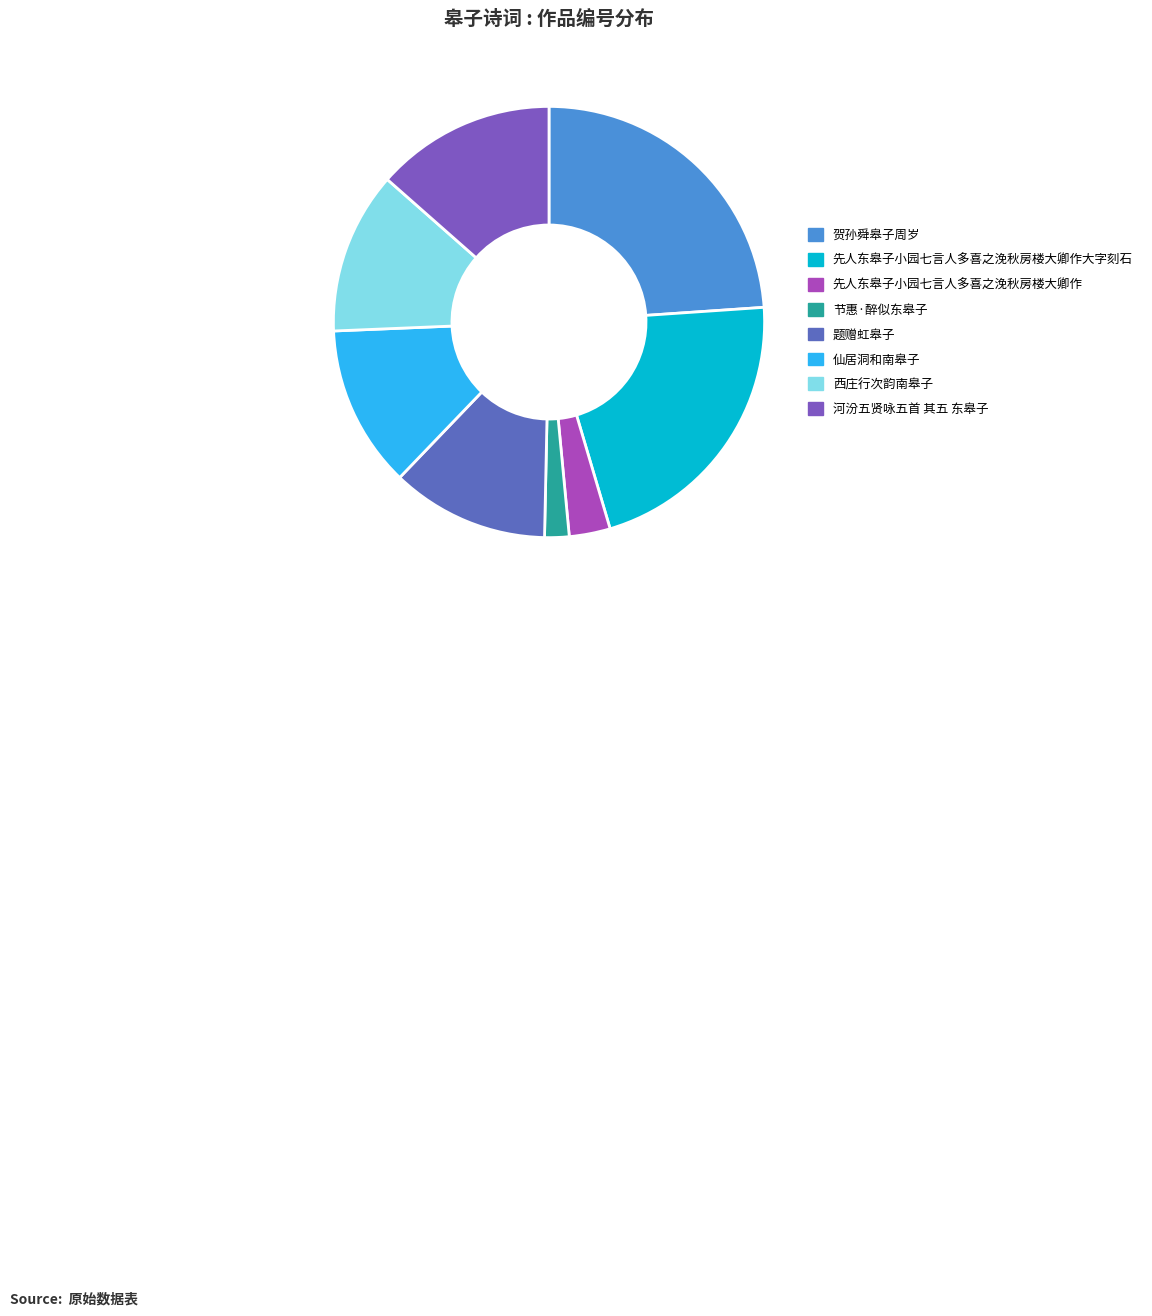

Is there a majority slice in this chart?

No